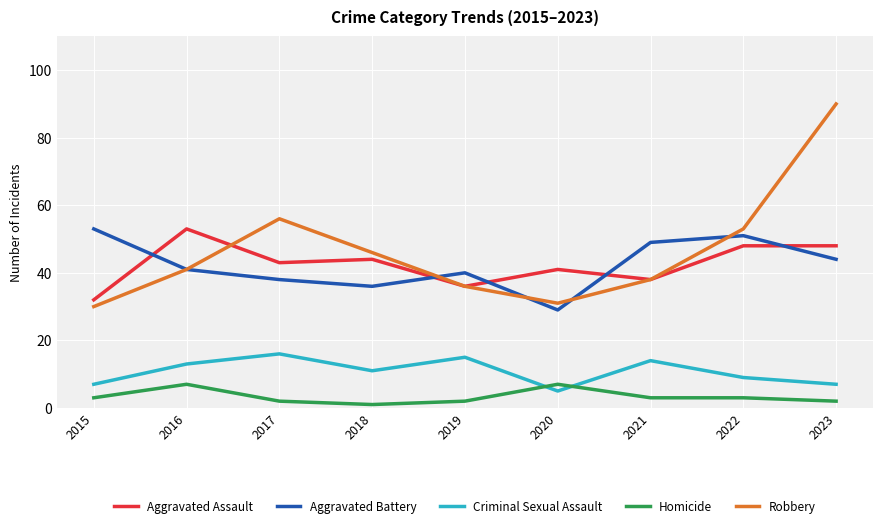

Where is the first local maximum for Criminal Sexual Assault?

2017